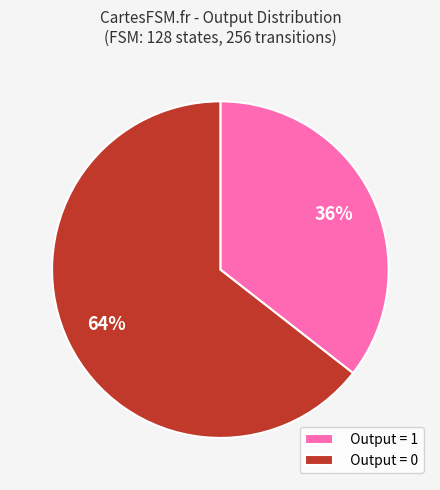

What percentage is the Output = 0 slice, to the nearest percent?

64%